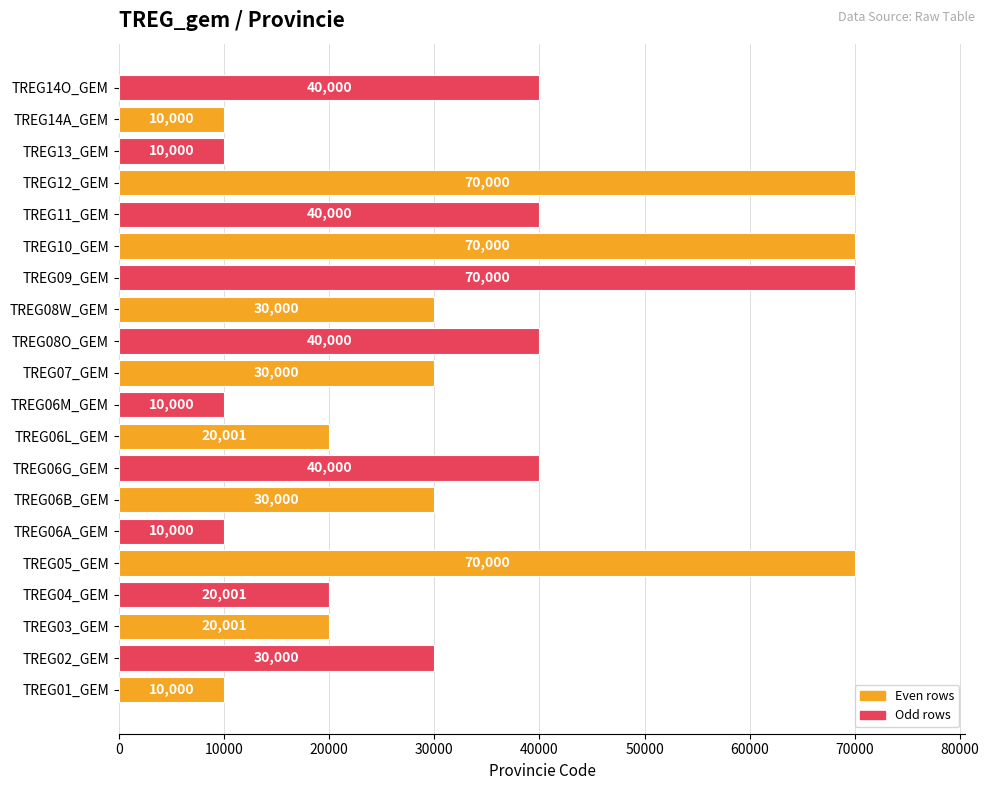

The chart shows a value of 40000 at TREG06G_GEM. True or false?

True